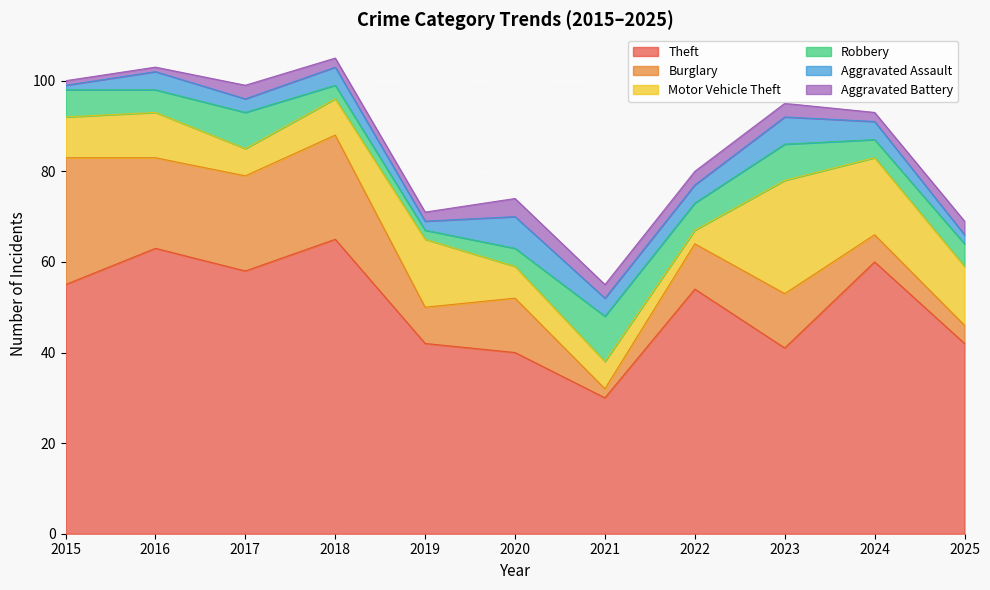

What is the sum of the Aggravated Assault values at 2015 and 2017?

4